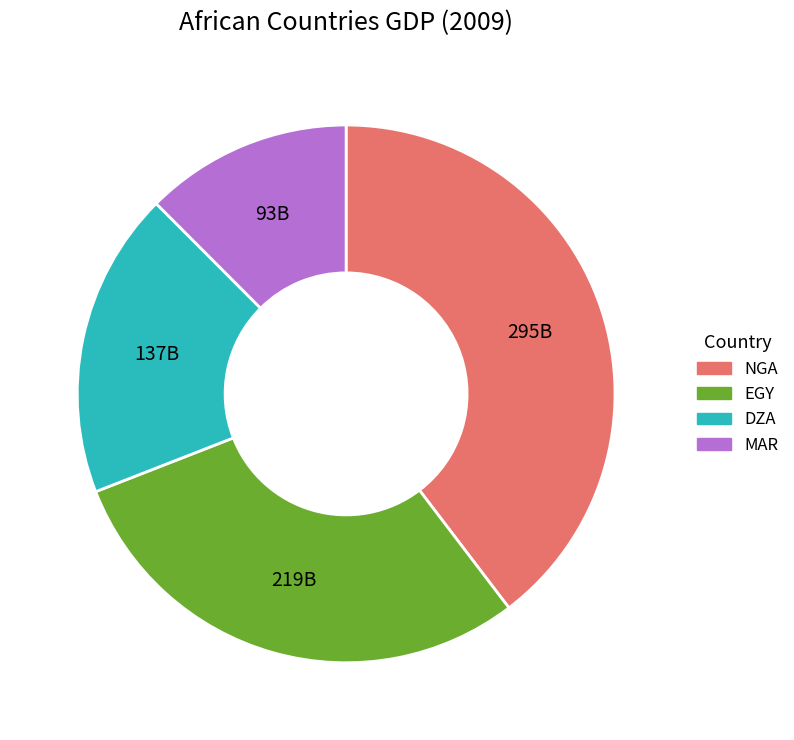

Rank the categories by value from lowest to highest.

MAR, DZA, EGY, NGA